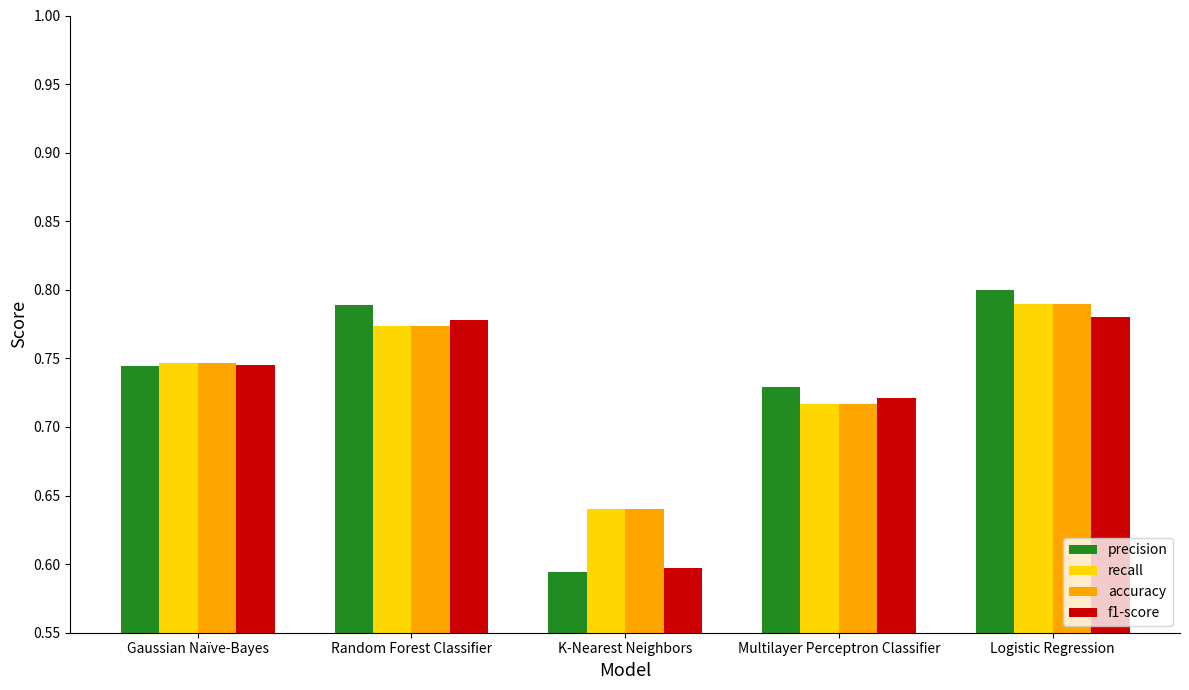

List the labels in order of accuracy value, smallest first.

K-Nearest Neighbors, Multilayer Perceptron Classifier, Gaussian Naïve-Bayes, Random Forest Classifier, Logistic Regression